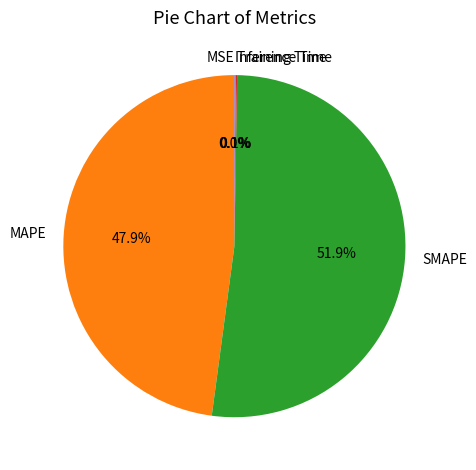

Which category has the biggest portion of the pie?

SMAPE